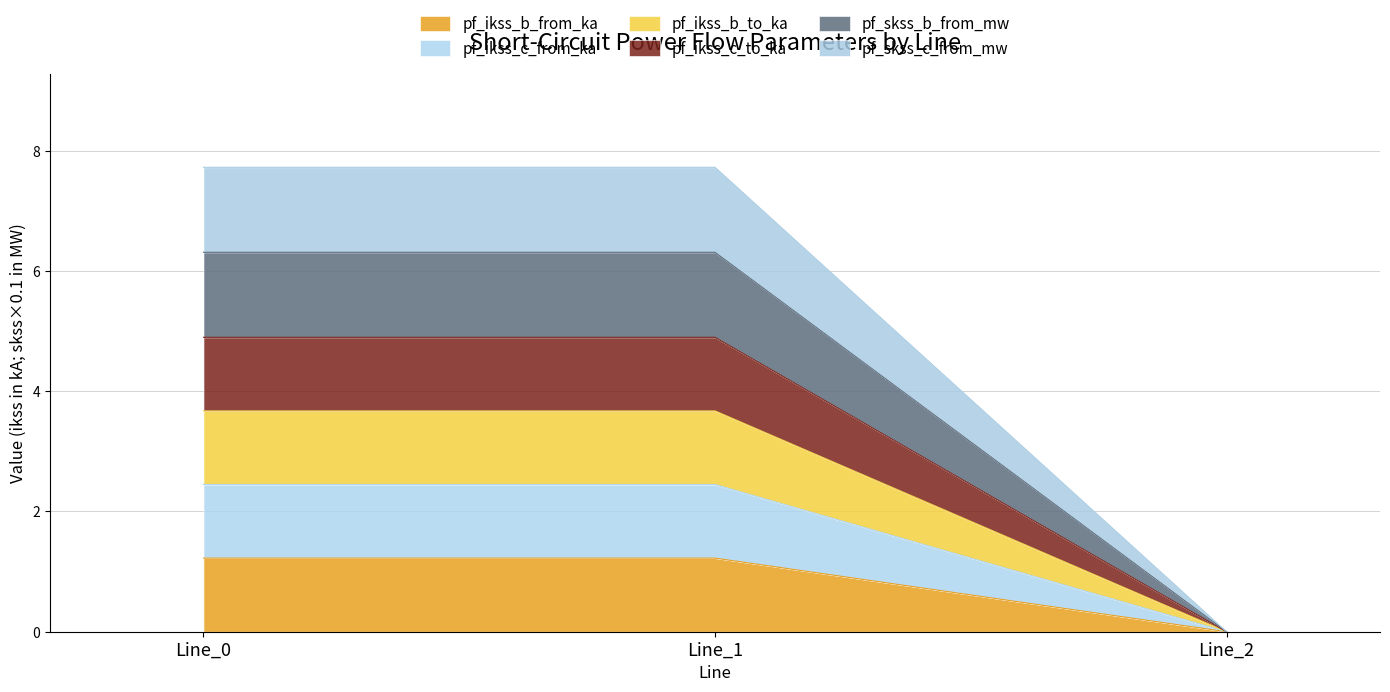

Does the chart display data point markers on the line(s)?

No